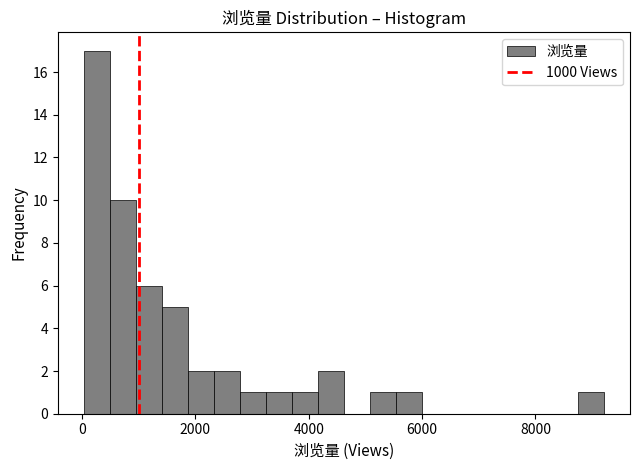

Read against the x-axis, roughly where is the centre of the tallest bar?

200